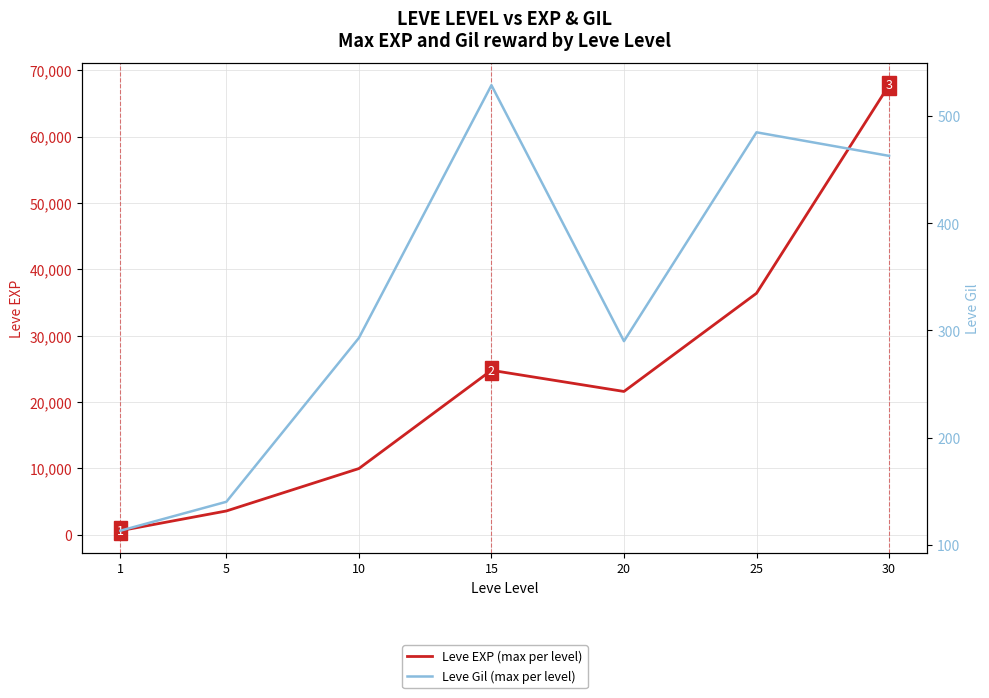

At which label does Leve EXP (max per level) reach its peak?

30